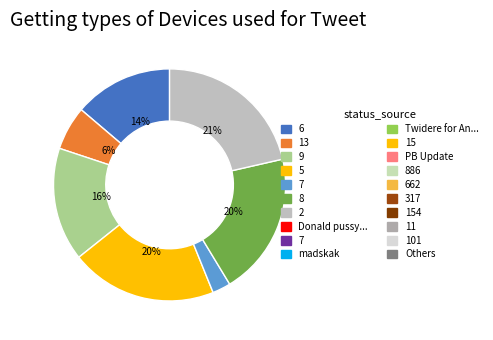

Is there any slice that represents more than half of the pie?

No